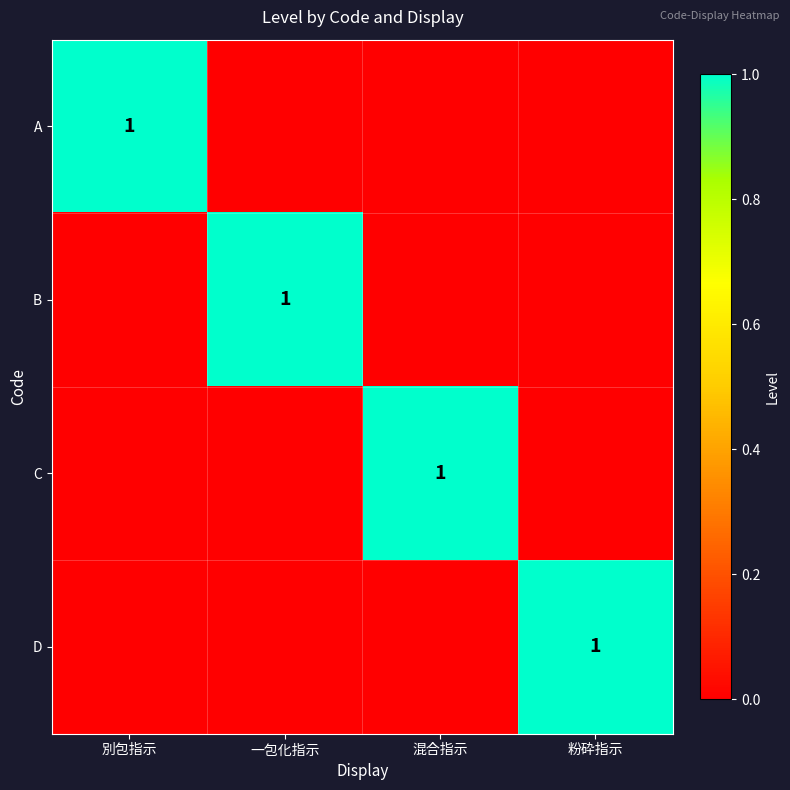

Is it true that D equals 1 at 粉砕指示?

True